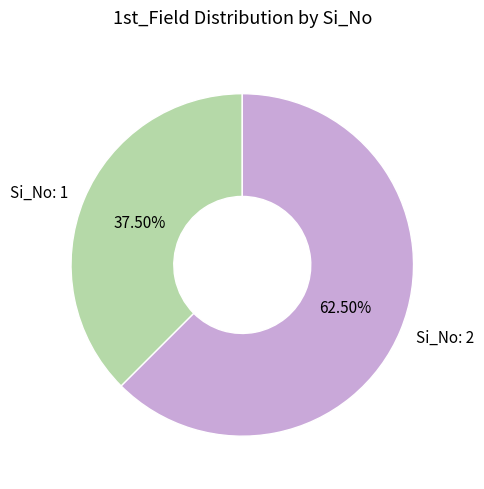

Is there a majority slice in this chart?

Yes